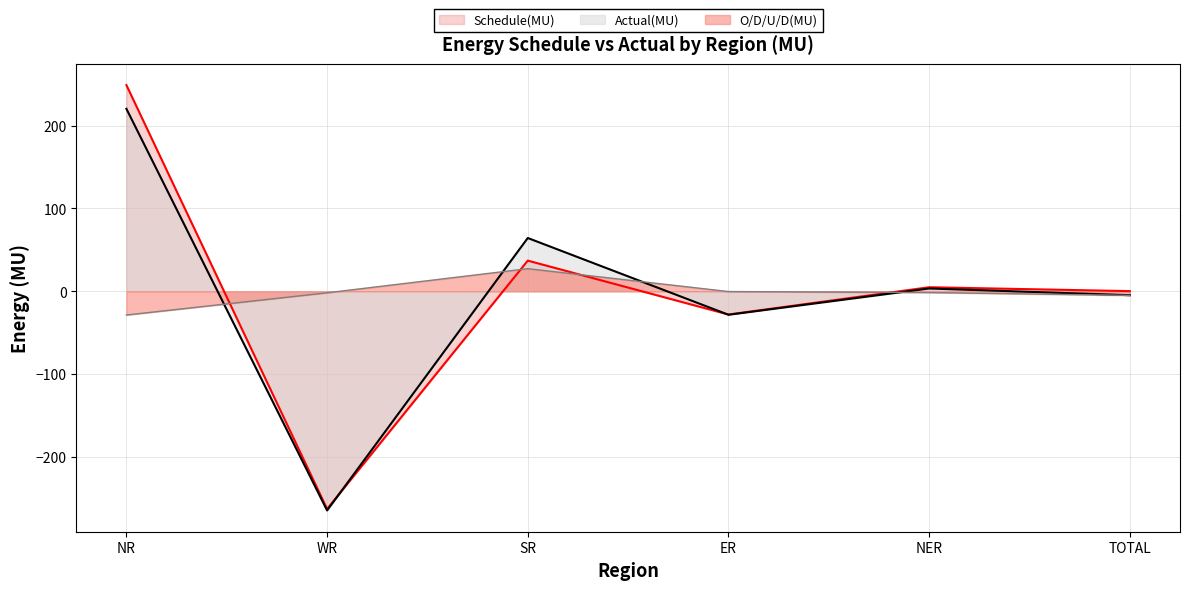

What is the label of the 5th point from the right?

WR